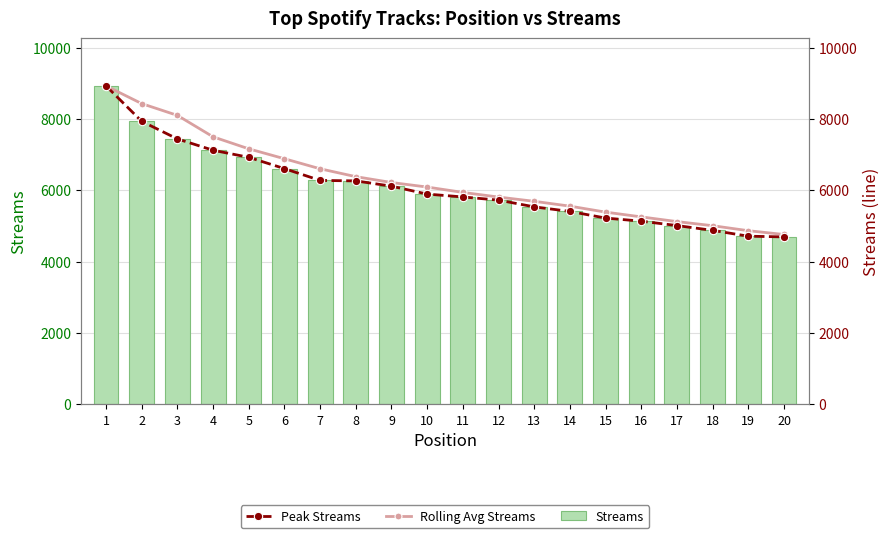

What is the sum of the Streams values at 2 and 7?

14205.0